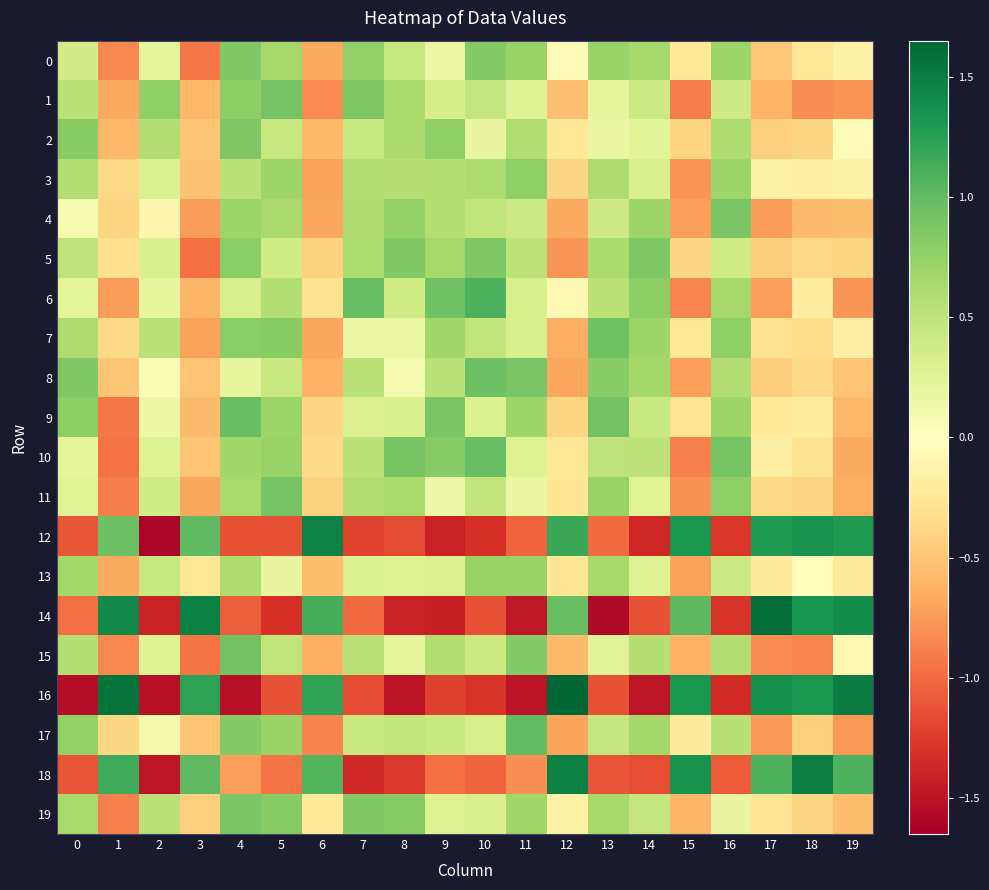

Reading right to left, extract all data points from this chart.

0: 19=-0.1	18=-0.3	17=-0.5	16=0.7	15=-0.2	14=0.7	13=0.7	12=-0.0	11=0.7	10=0.8	9=0.2	8=0.4	7=0.8	6=-0.7	5=0.6	4=0.8	3=-0.9	2=0.2	1=-0.8	0=0.4
1: 19=-0.8	18=-0.8	17=-0.6	16=0.4	15=-0.9	14=0.4	13=0.2	12=-0.5	11=0.3	10=0.5	9=0.3	8=0.6	7=0.9	6=-0.8	5=0.9	4=0.8	3=-0.6	2=0.8	1=-0.7	0=0.5
2: 19=-0.0	18=-0.4	17=-0.4	16=0.6	15=-0.4	14=0.2	13=0.2	12=-0.2	11=0.6	10=0.2	9=0.8	8=0.6	7=0.4	6=-0.6	5=0.4	4=0.9	3=-0.5	2=0.6	1=-0.6	0=0.8
3: 19=-0.1	18=-0.2	17=-0.1	16=0.7	15=-0.8	14=0.3	13=0.6	12=-0.4	11=0.8	10=0.6	9=0.6	8=0.6	7=0.6	6=-0.7	5=0.7	4=0.5	3=-0.5	2=0.3	1=-0.4	0=0.6
4: 19=-0.6	18=-0.6	17=-0.7	16=0.9	15=-0.7	14=0.7	13=0.4	12=-0.7	11=0.4	10=0.5	9=0.6	8=0.7	7=0.6	6=-0.7	5=0.6	4=0.7	3=-0.7	2=-0.1	1=-0.4	0=0.1
5: 19=-0.4	18=-0.4	17=-0.4	16=0.4	15=-0.4	14=0.9	13=0.6	12=-0.8	11=0.5	10=0.9	9=0.7	8=0.8	7=0.6	6=-0.4	5=0.4	4=0.8	3=-1.0	2=0.3	1=-0.3	0=0.5
6: 19=-0.8	18=-0.2	17=-0.7	16=0.6	15=-0.9	14=0.8	13=0.5	12=-0.1	11=0.3	10=1.1	9=0.9	8=0.4	7=1.0	6=-0.3	5=0.6	4=0.3	3=-0.6	2=0.2	1=-0.7	0=0.2
7: 19=-0.2	18=-0.3	17=-0.3	16=0.8	15=-0.3	14=0.7	13=0.9	12=-0.6	11=0.3	10=0.5	9=0.7	8=0.2	7=0.2	6=-0.7	5=0.8	4=0.8	3=-0.7	2=0.5	1=-0.4	0=0.6
8: 19=-0.5	18=-0.4	17=-0.4	16=0.6	15=-0.7	14=0.7	13=0.8	12=-0.7	11=0.9	10=0.9	9=0.5	8=0.1	7=0.5	6=-0.6	5=0.4	4=0.2	3=-0.5	2=0.1	1=-0.5	0=0.9
9: 19=-0.6	18=-0.2	17=-0.2	16=0.7	15=-0.3	14=0.4	13=0.9	12=-0.4	11=0.7	10=0.3	9=0.9	8=0.3	7=0.3	6=-0.4	5=0.7	4=1.0	3=-0.6	2=0.2	1=-0.9	0=0.8
10: 19=-0.7	18=-0.3	17=-0.2	16=0.9	15=-0.9	14=0.5	13=0.5	12=-0.2	11=0.3	10=1.0	9=0.8	8=0.9	7=0.5	6=-0.4	5=0.7	4=0.7	3=-0.5	2=0.3	1=-1.0	0=0.2
11: 19=-0.6	18=-0.4	17=-0.4	16=0.8	15=-0.8	14=0.3	13=0.7	12=-0.3	11=0.2	10=0.5	9=0.1	8=0.6	7=0.6	6=-0.4	5=0.9	4=0.6	3=-0.7	2=0.4	1=-0.9	0=0.3
12: 19=1.3	18=1.3	17=1.3	16=-1.3	15=1.3	14=-1.4	13=-1.0	12=1.2	11=-1.0	10=-1.3	9=-1.4	8=-1.2	7=-1.2	6=1.5	5=-1.1	4=-1.1	3=1.0	2=-1.6	1=0.9	0=-1.1
13: 19=-0.2	18=-0.0	17=-0.2	16=0.4	15=-0.7	14=0.3	13=0.7	12=-0.3	11=0.7	10=0.7	9=0.3	8=0.3	7=0.3	6=-0.6	5=0.2	4=0.6	3=-0.3	2=0.4	1=-0.7	0=0.7
14: 19=1.4	18=1.3	17=1.6	16=-1.3	15=1.0	14=-1.1	13=-1.6	12=1.0	11=-1.5	10=-1.1	9=-1.4	8=-1.4	7=-1.0	6=1.1	5=-1.3	4=-1.1	3=1.5	2=-1.4	1=1.4	0=-1.0
15: 19=-0.1	18=-0.9	17=-0.8	16=0.6	15=-0.6	14=0.6	13=0.2	12=-0.6	11=0.8	10=0.4	9=0.6	8=0.2	7=0.5	6=-0.6	5=0.5	4=0.9	3=-0.9	2=0.3	1=-0.9	0=0.6
16: 19=1.5	18=1.3	17=1.4	16=-1.3	15=1.3	14=-1.5	13=-1.1	12=1.7	11=-1.5	10=-1.3	9=-1.2	8=-1.5	7=-1.2	6=1.2	5=-1.1	4=-1.5	3=1.2	2=-1.5	1=1.6	0=-1.5
17: 19=-0.8	18=-0.4	17=-0.8	16=0.6	15=-0.2	14=0.7	13=0.5	12=-0.7	11=1.0	10=0.3	9=0.4	8=0.5	7=0.4	6=-0.9	5=0.7	4=0.8	3=-0.5	2=0.1	1=-0.4	0=0.8
18: 19=1.1	18=1.5	17=1.1	16=-1.1	15=1.3	14=-1.1	13=-1.1	12=1.5	11=-0.8	10=-1.0	9=-1.0	8=-1.3	7=-1.4	6=1.1	5=-0.9	4=-0.7	3=1.0	2=-1.5	1=1.2	0=-1.1
19: 19=-0.5	18=-0.4	17=-0.3	16=0.2	15=-0.6	14=0.5	13=0.7	12=-0.1	11=0.7	10=0.3	9=0.3	8=0.8	7=0.8	6=-0.2	5=0.8	4=0.9	3=-0.4	2=0.5	1=-0.9	0=0.6